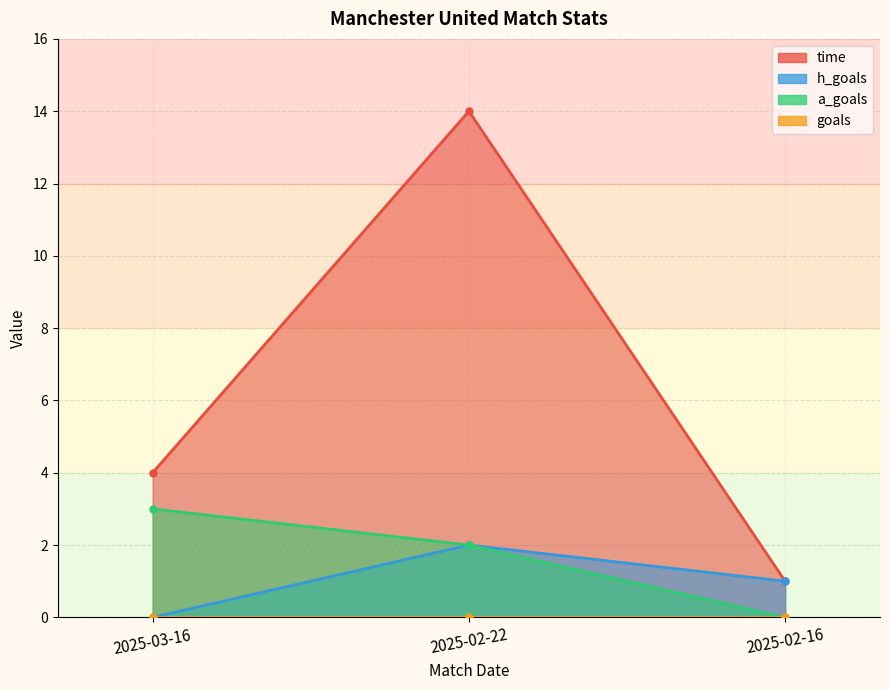

The value of h_goals at 2025-03-16 is -1. True or false?

False